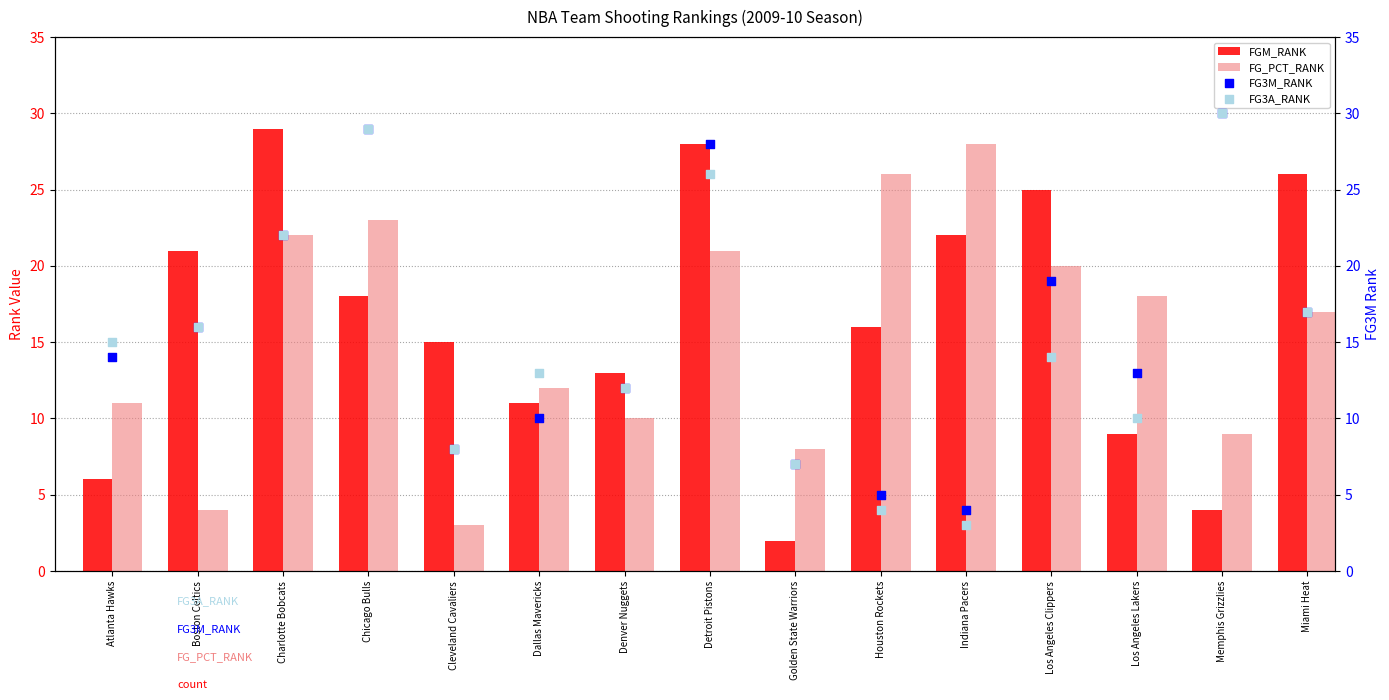

Which series reaches the maximum Y coordinate?

FG3M_RANK